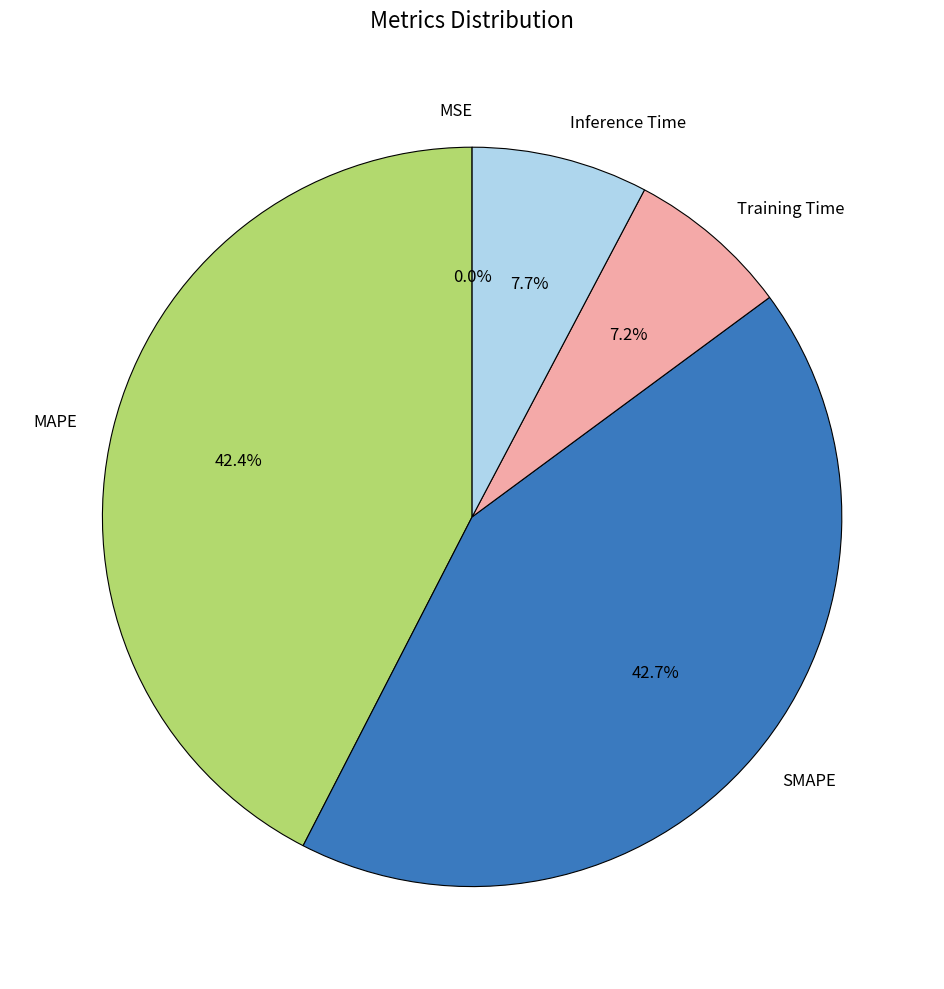

To the nearest percent, what is the difference between the largest and smallest slice percentages?

43%